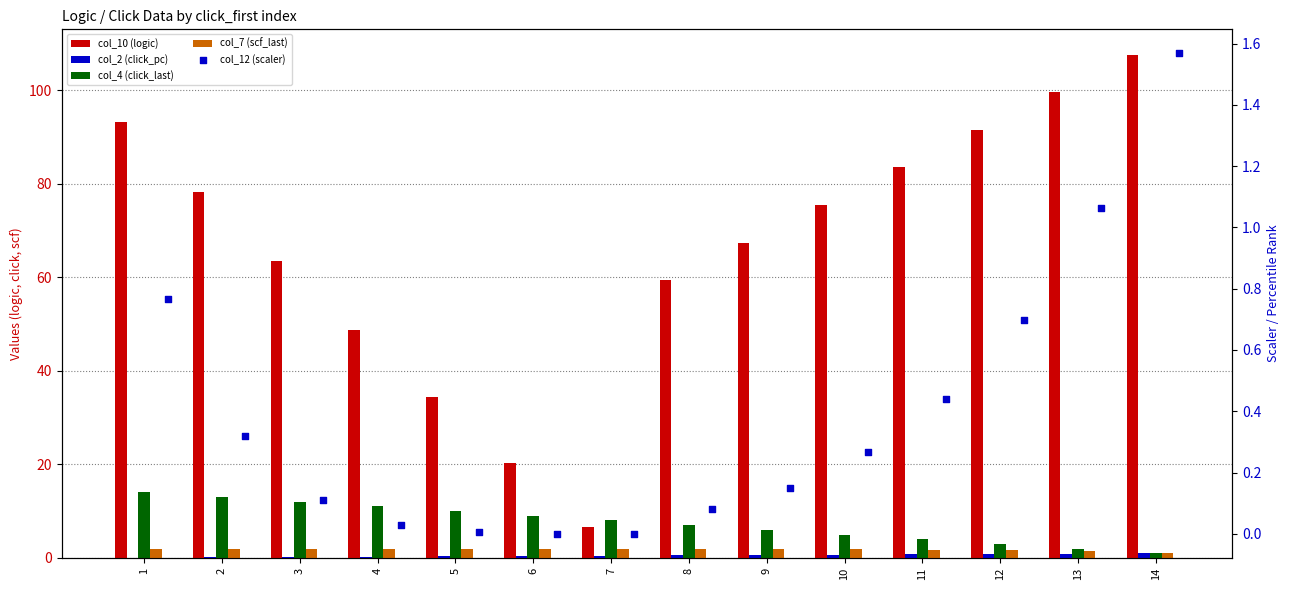

At how many categories does at least one series exceed 57?

10